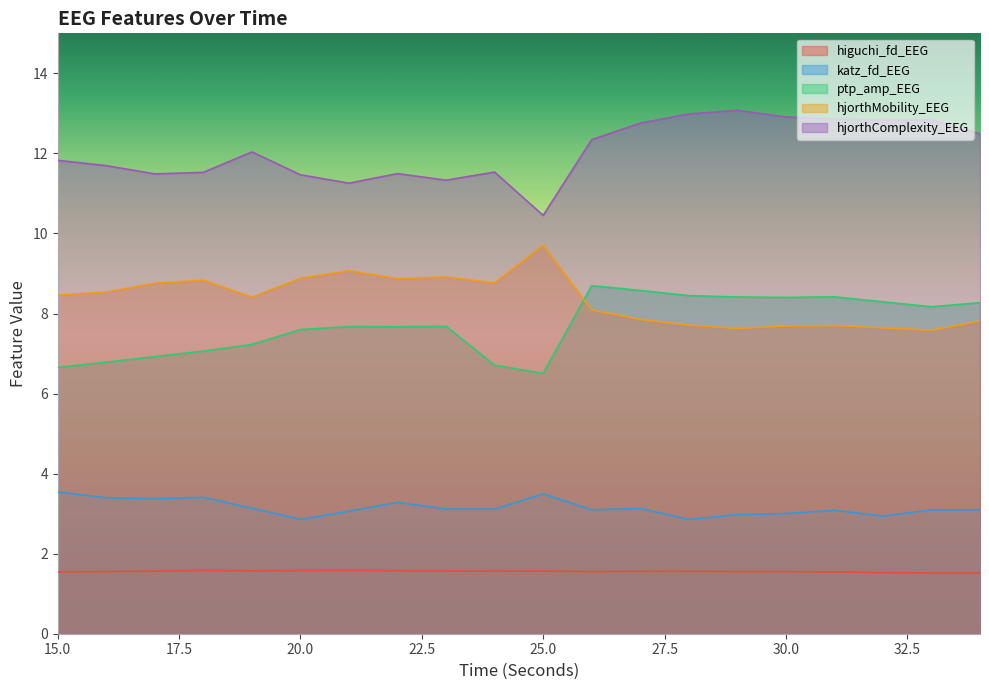

Where is katz_fd_EEG nearest to the value 3?

30